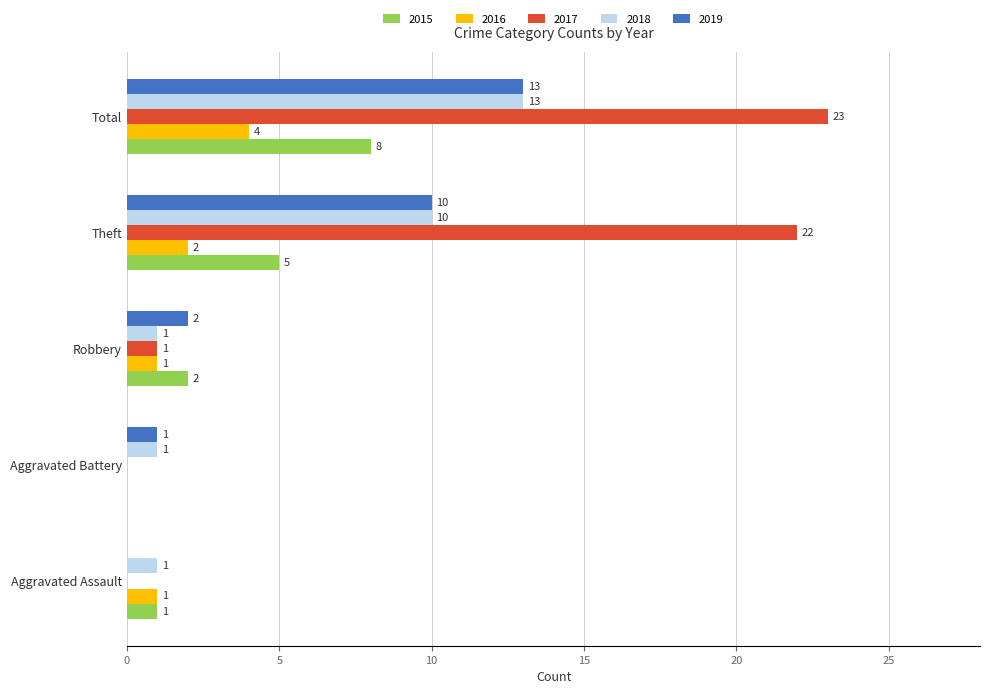

Count the number of data series in this chart.

5